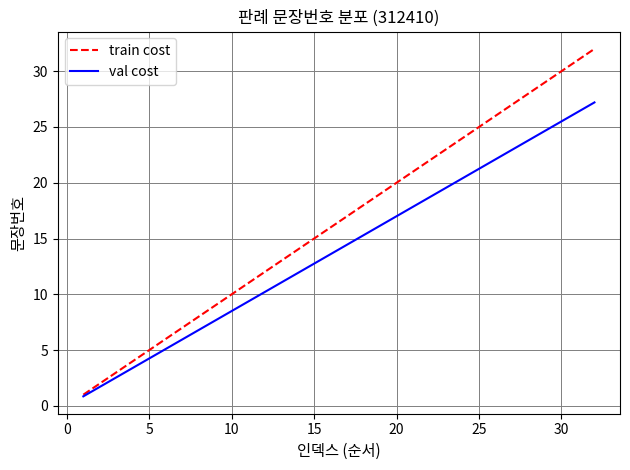

Which series has the largest range (max minus min)?

train cost